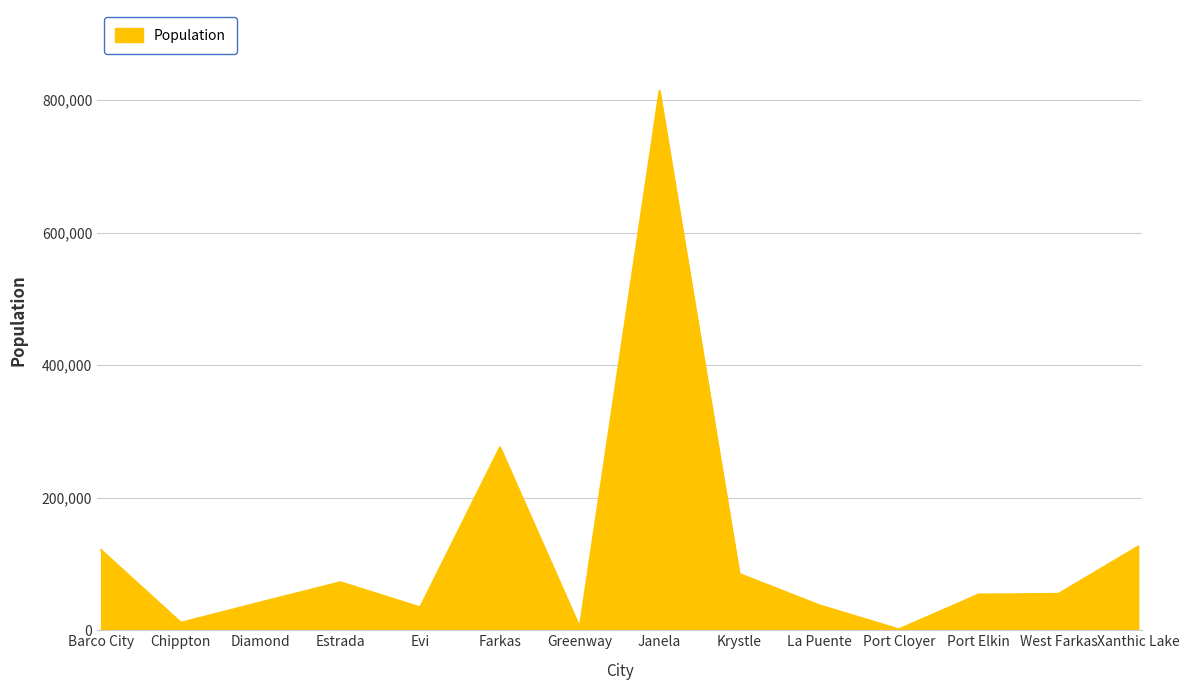

What is the ratio of the value at West Farkas to the value at Estrada?

0.8